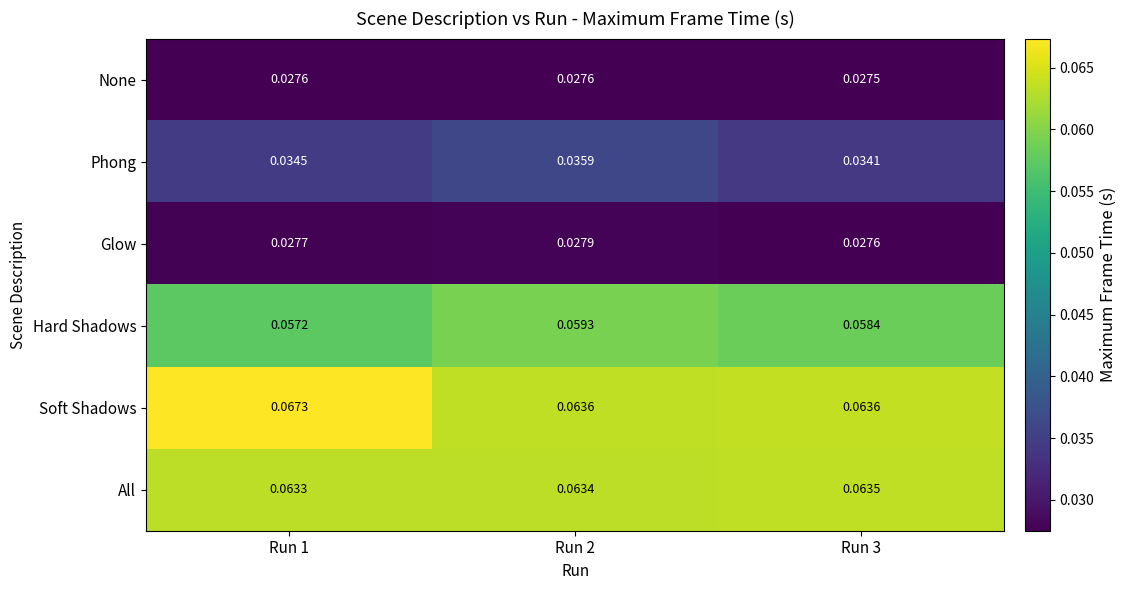

At which category is the sum across all series the highest?

Run 2